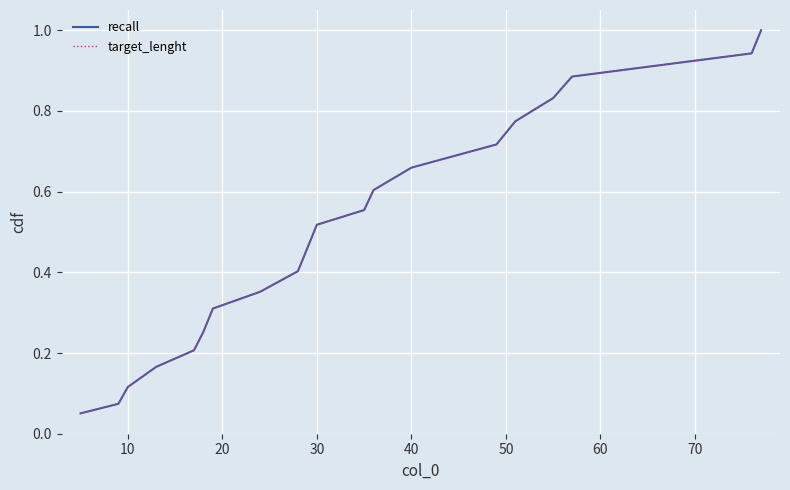

Does the chart display data point markers on the line(s)?

No